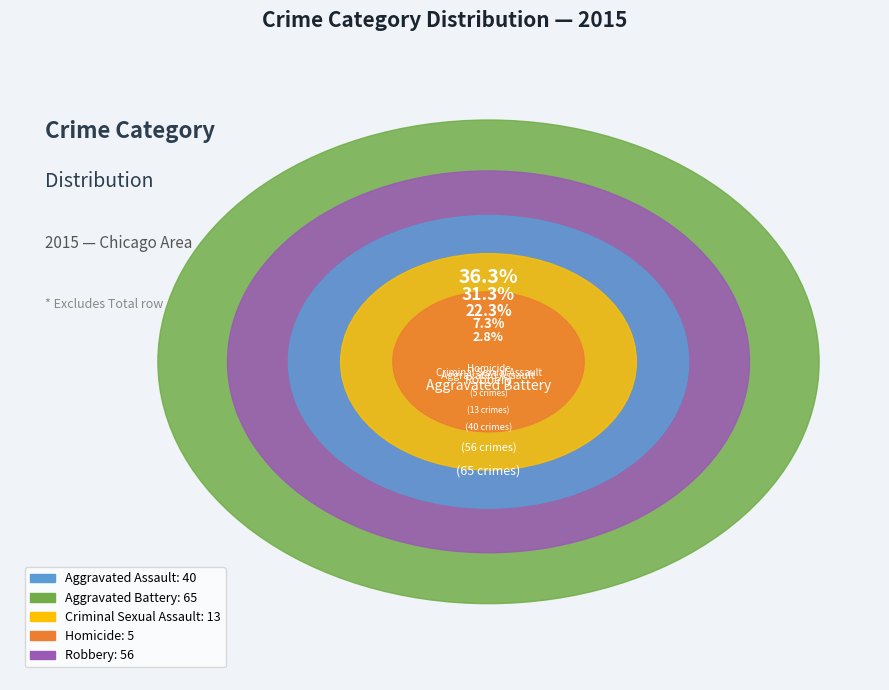

Do Aggravated Assault and Criminal Sexual Assault together represent more than half of the pie?

No